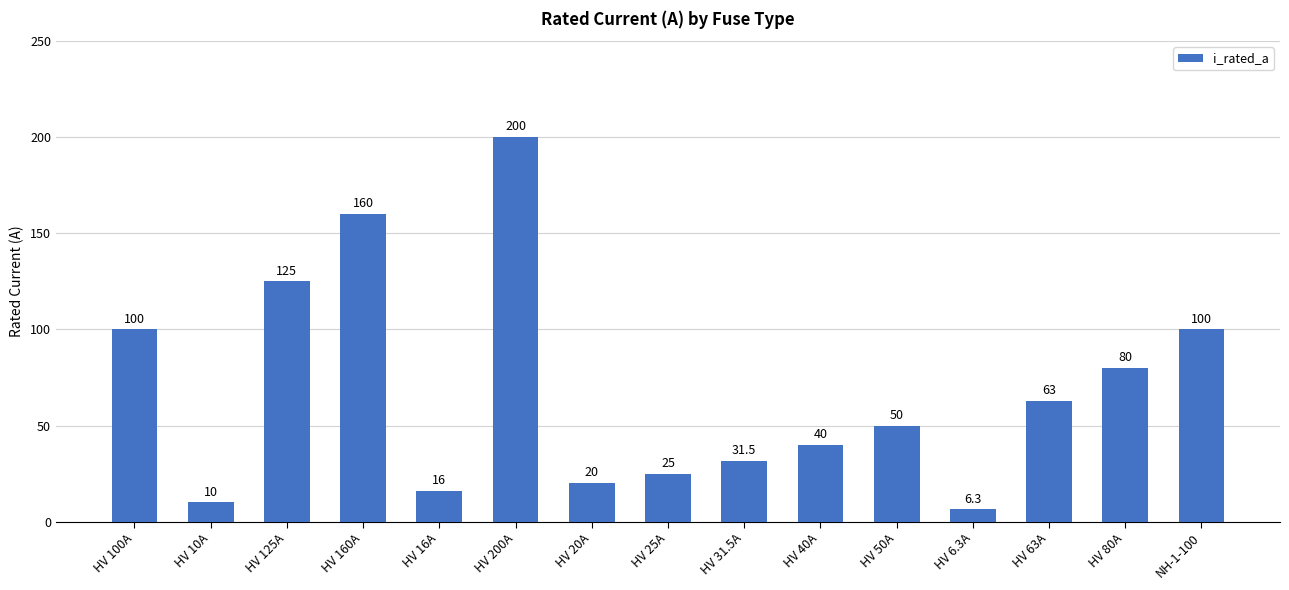

What is the value of the 12th bar from the left?

6.3